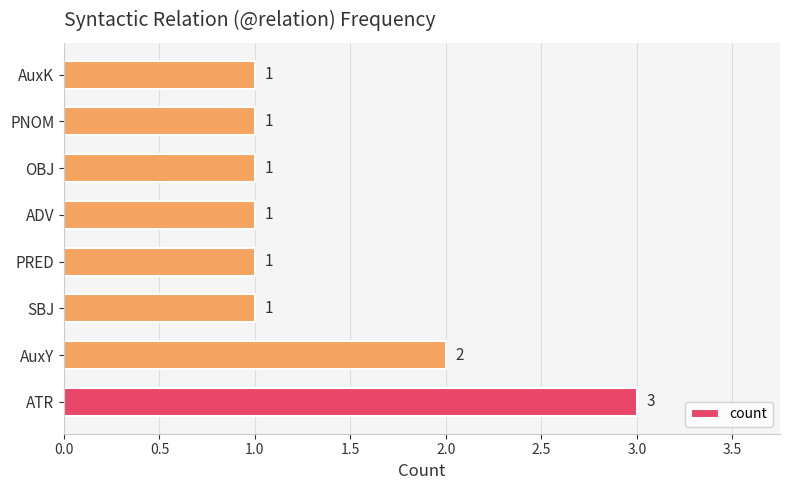

What is the average value?

1